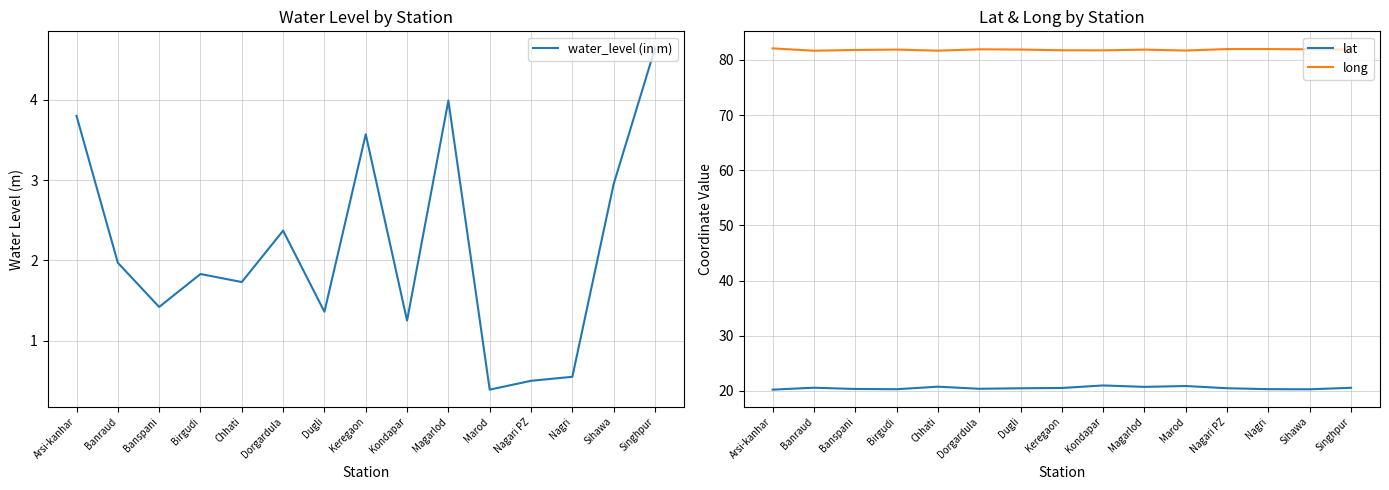

What is the label of the 8th point from the right?

Keregaon